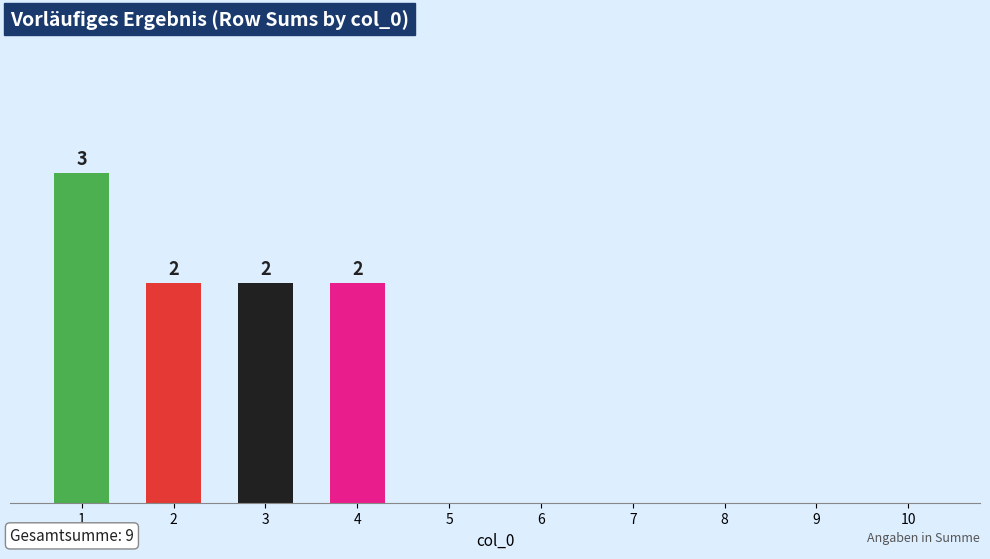

Are the bars horizontal?

No